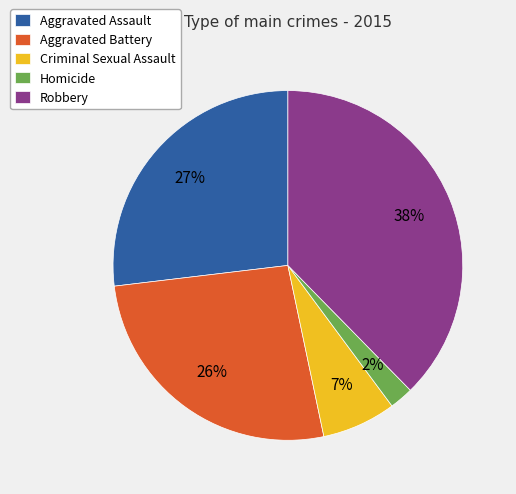

How many segments does this pie chart have?

5